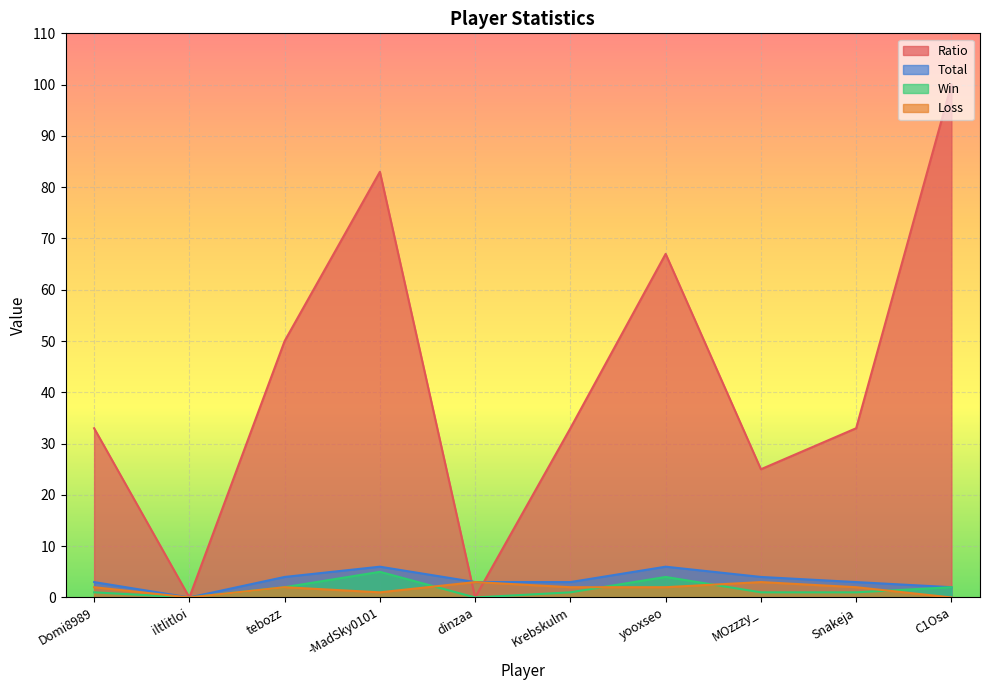

Reading left to right, what are all the values shown in this chart?

Ratio: 33	0	50	83	0	33	67	25	33	100
Total: 3	0	4	6	3	3	6	4	3	2
Win: 1	0	2	5	0	1	4	1	1	2
Loss: 2	0	2	1	3	2	2	3	2	0